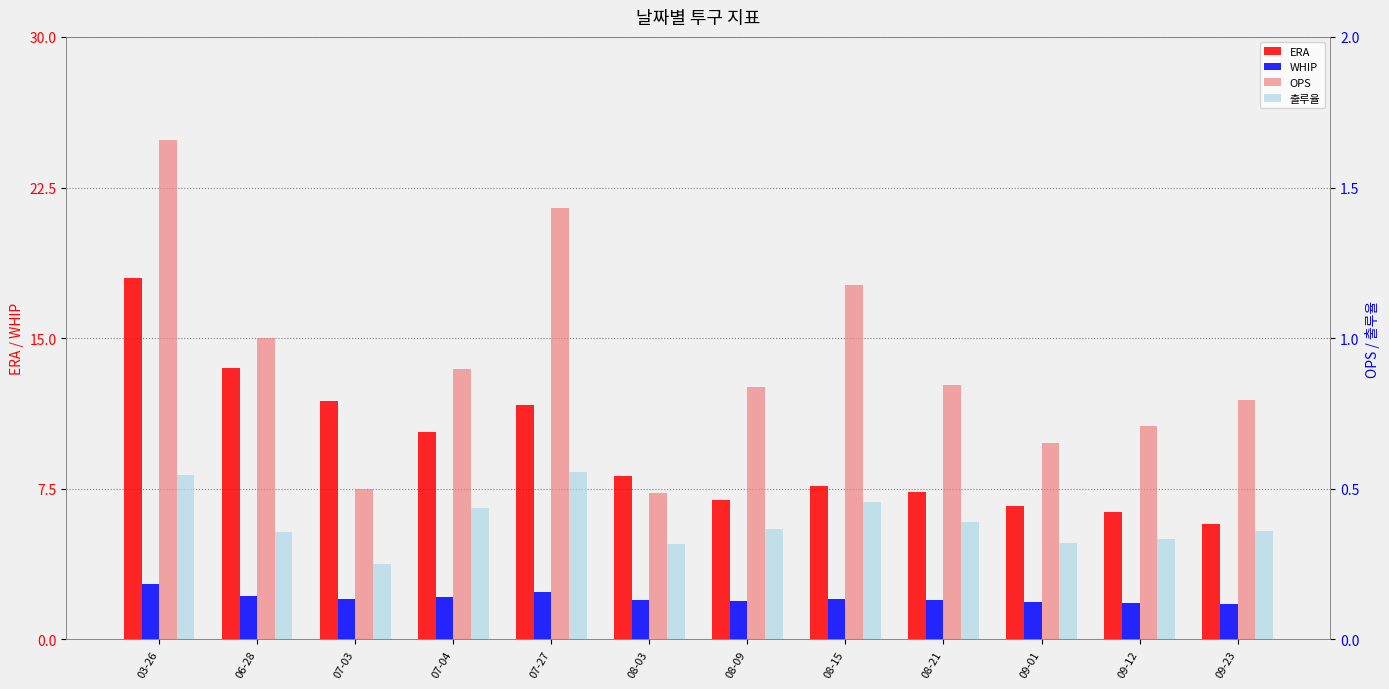

Which series has the largest range (max minus min)?

ERA